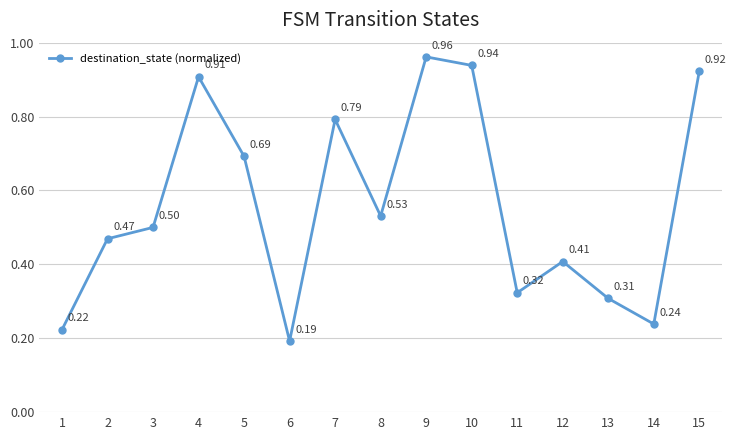

Rank the categories by value from lowest to highest.

6, 1, 14, 13, 11, 12, 2, 3, 8, 5, 7, 4, 15, 10, 9